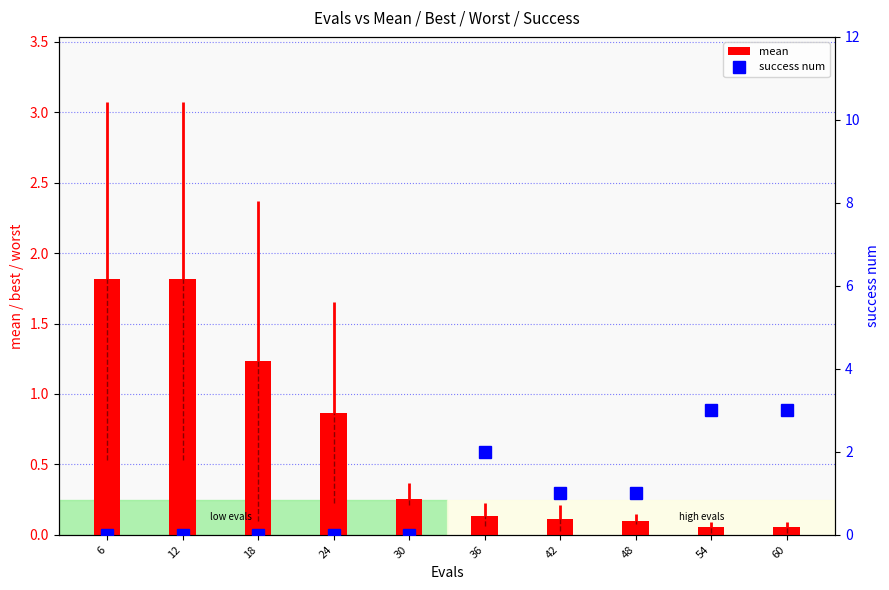

Is it true that mean equals 0.0 at 54?

False